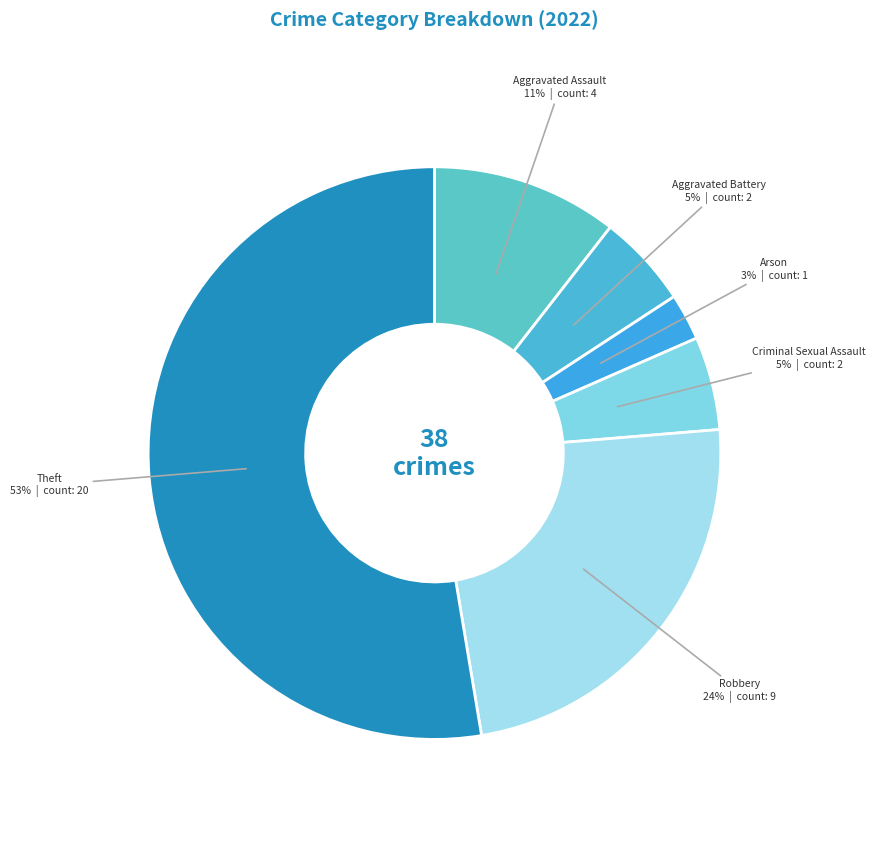

What is the majority slice?

Theft